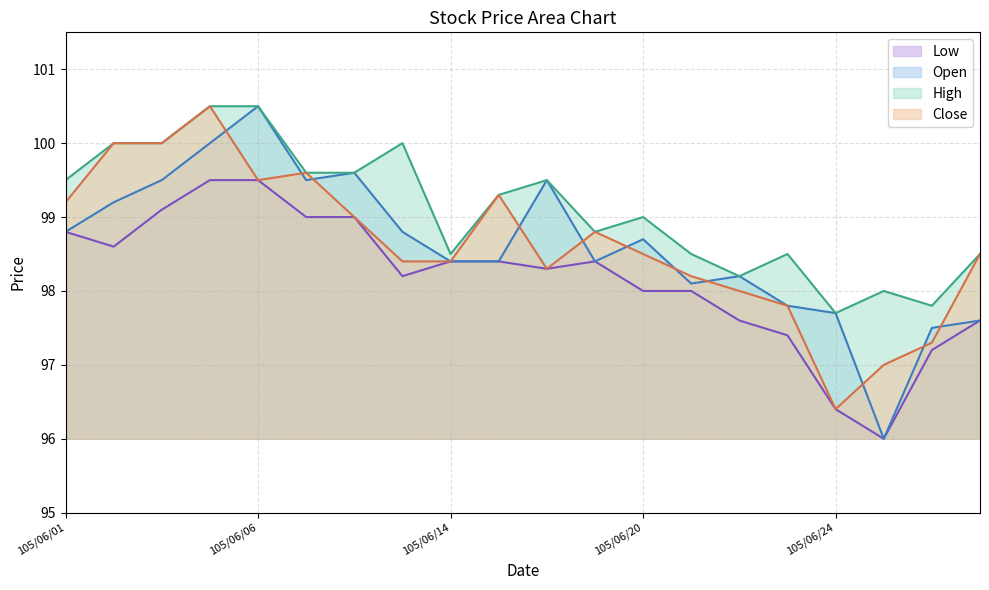

At which label is High closest to 99?

105/06/20